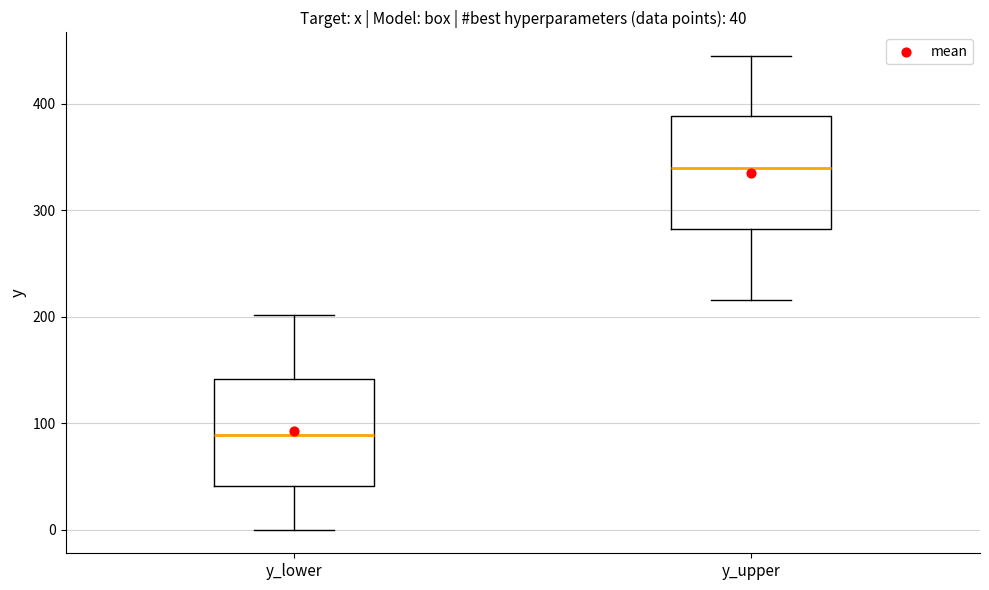

Which box has the lowest median line?

y_lower